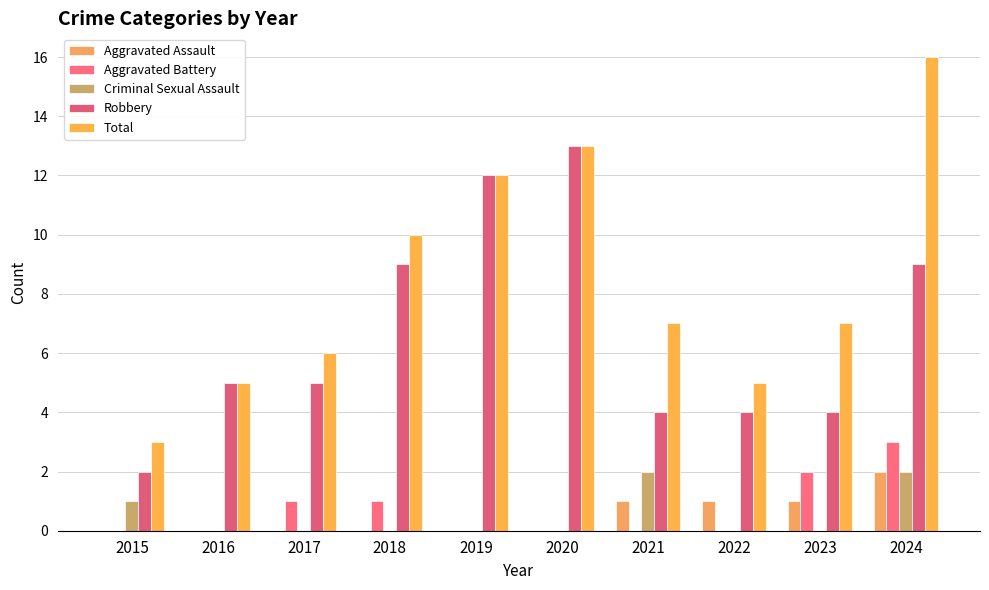

Between 2017 and 2015, which is larger?

2017